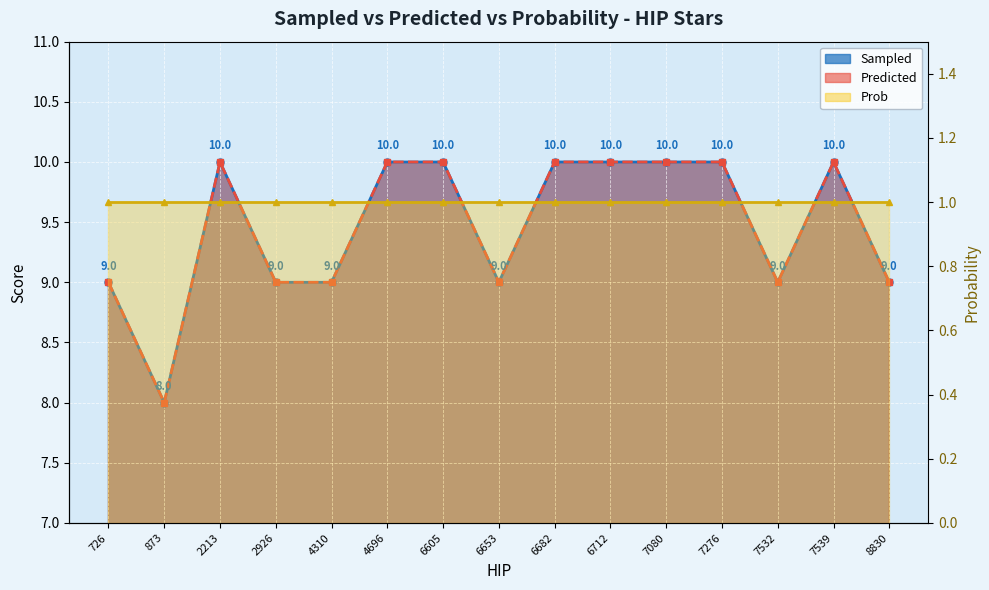

Which label corresponds to the smallest value in the chart?

873